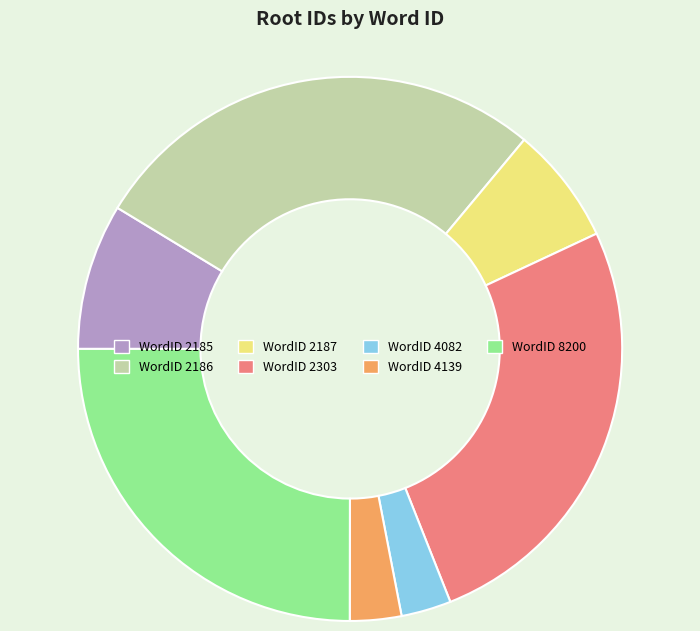

True or false: WordID 2186 accounts for 27% of the total.

True